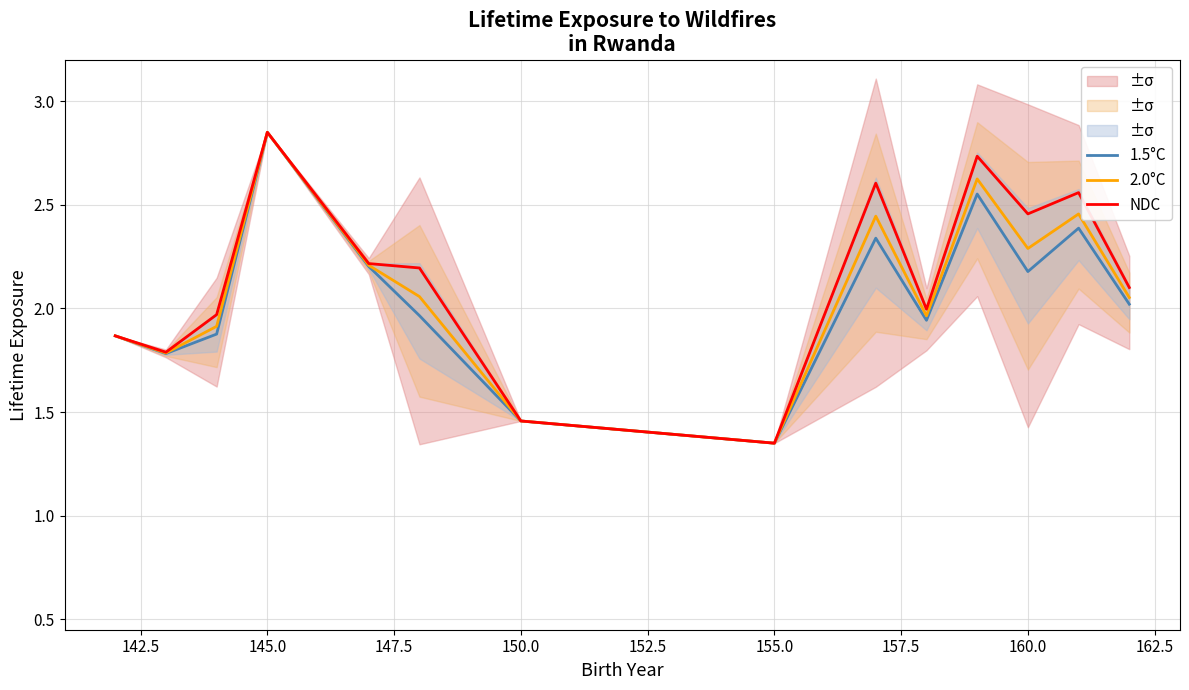

True or false: 2.0°C has a value of 2.3 at 160.0.

True